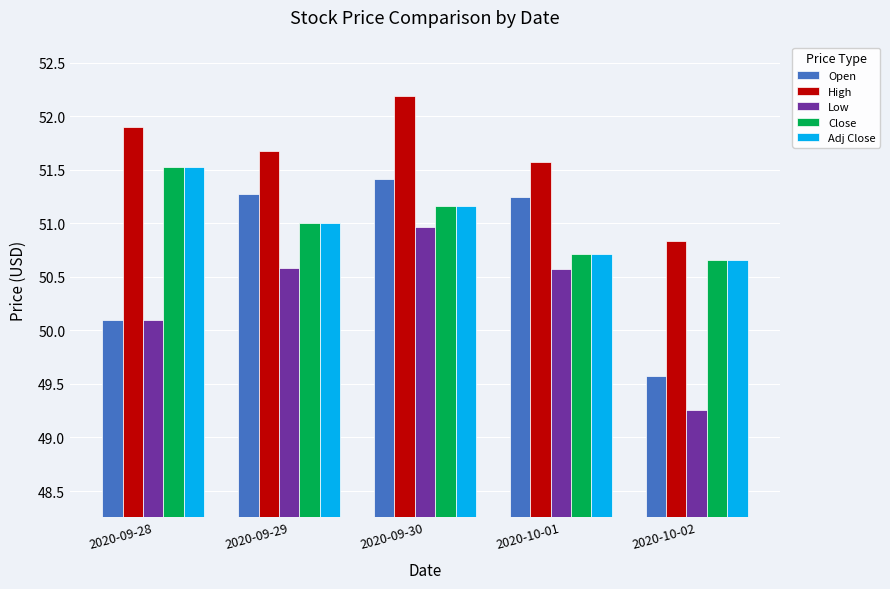

What is the value of the Open bar at the 3rd from the left?

51.4